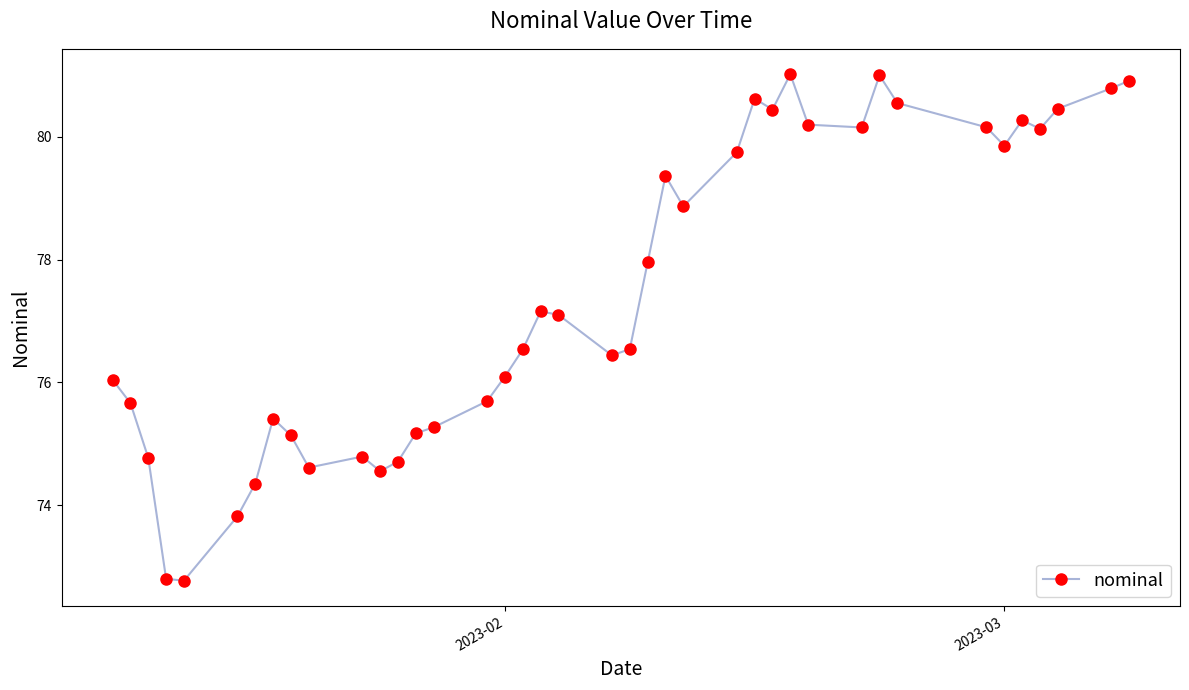

What is the difference between the maximum and minimum values?

8.2